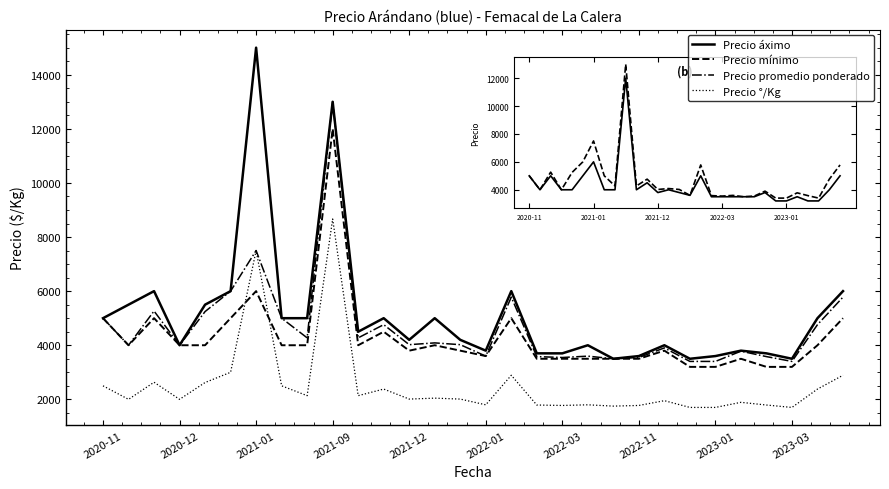

Which series has the largest range (max minus min)?

Precio áximo